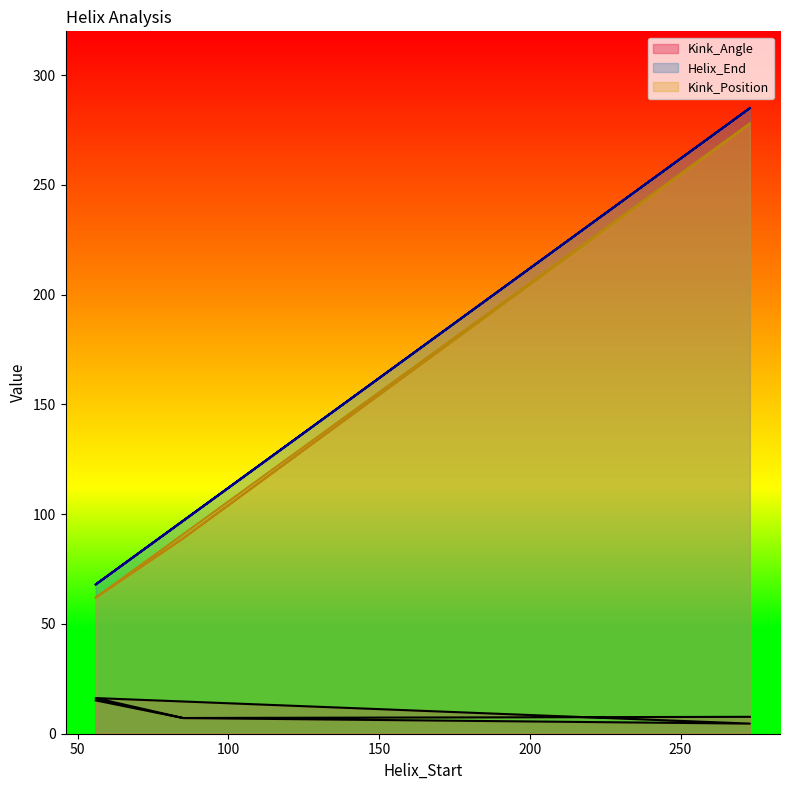

What is the label of the 6th point from the left?

273